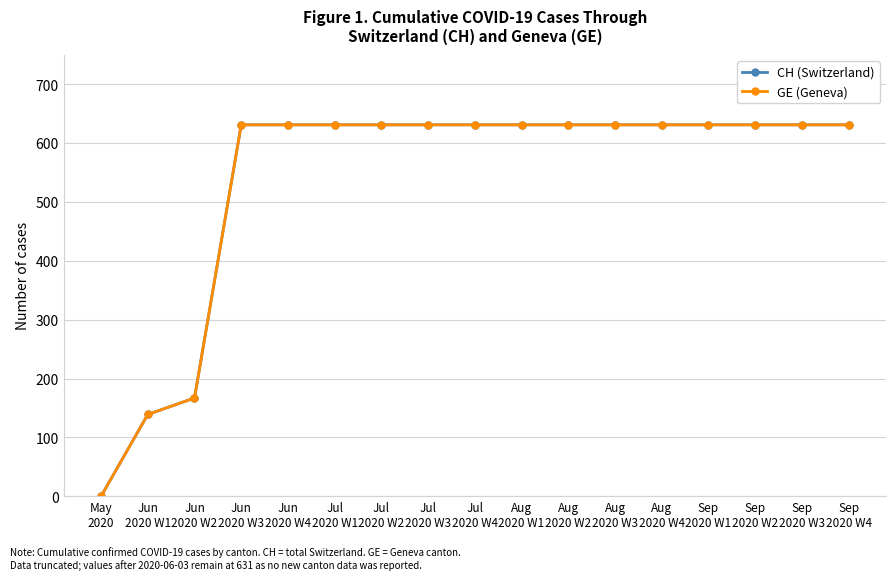

What value does the CH (Switzerland) series have at Jun
2020 W3, to the nearest 10?

630